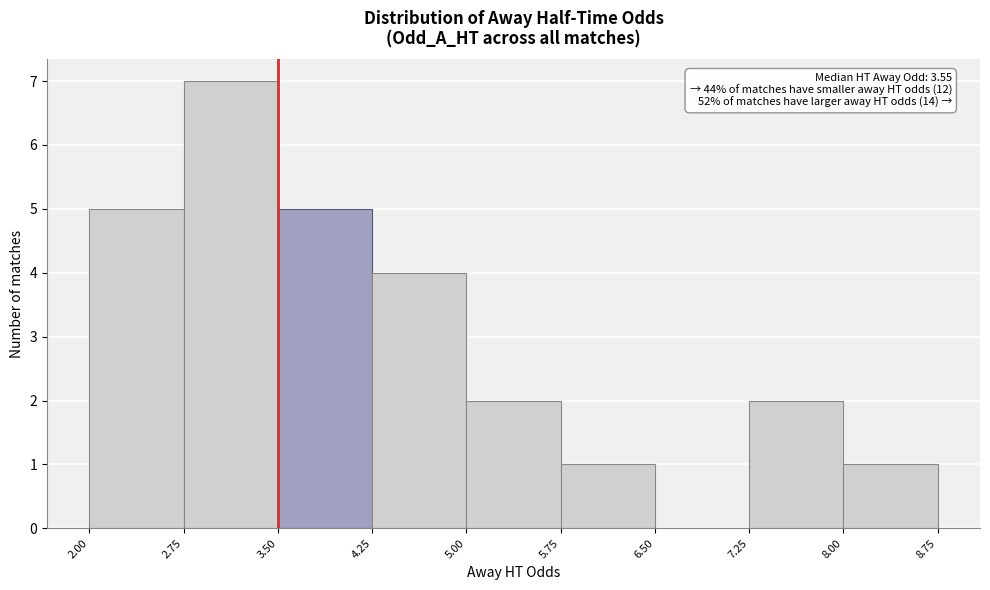

Over which range of the x-axis is the bar tallest?

2.75 to 3.50